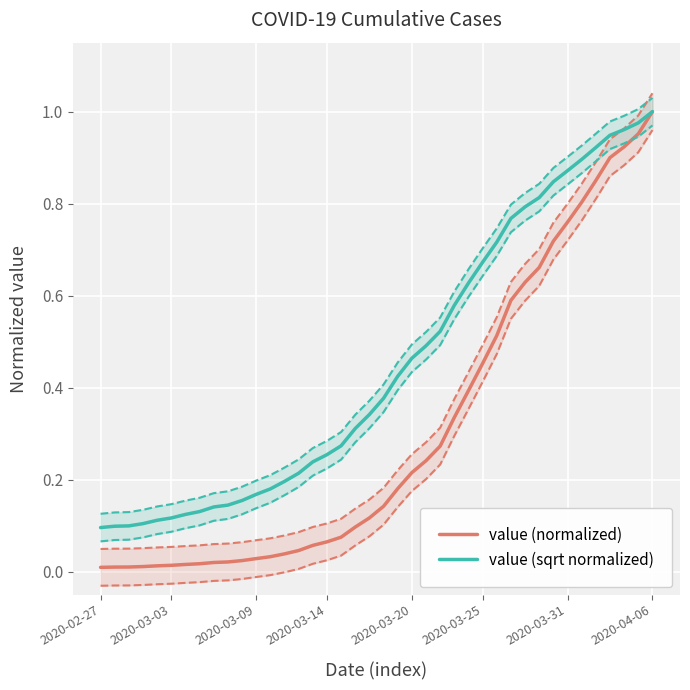

Between 20 and 28, which series saw the biggest shift?

value (normalized)